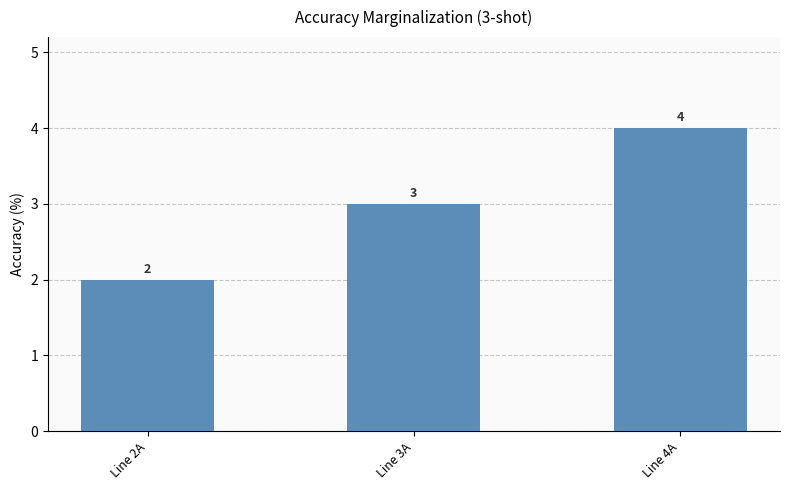

What is the change in value from Line 2A to Line 3A?

+1